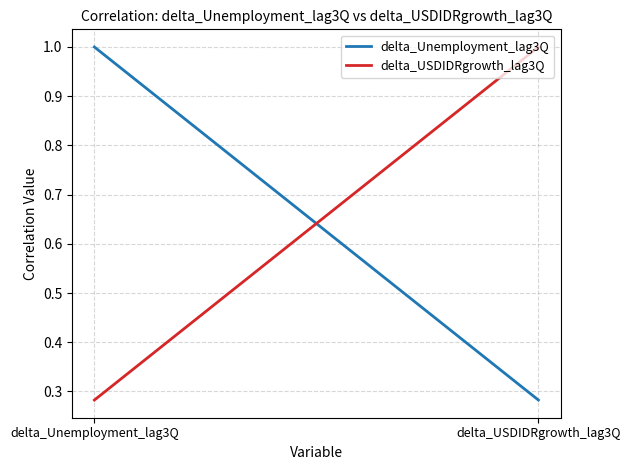

What are all the series names shown in the legend?

delta_Unemployment_lag3Q, delta_USDIDRgrowth_lag3Q